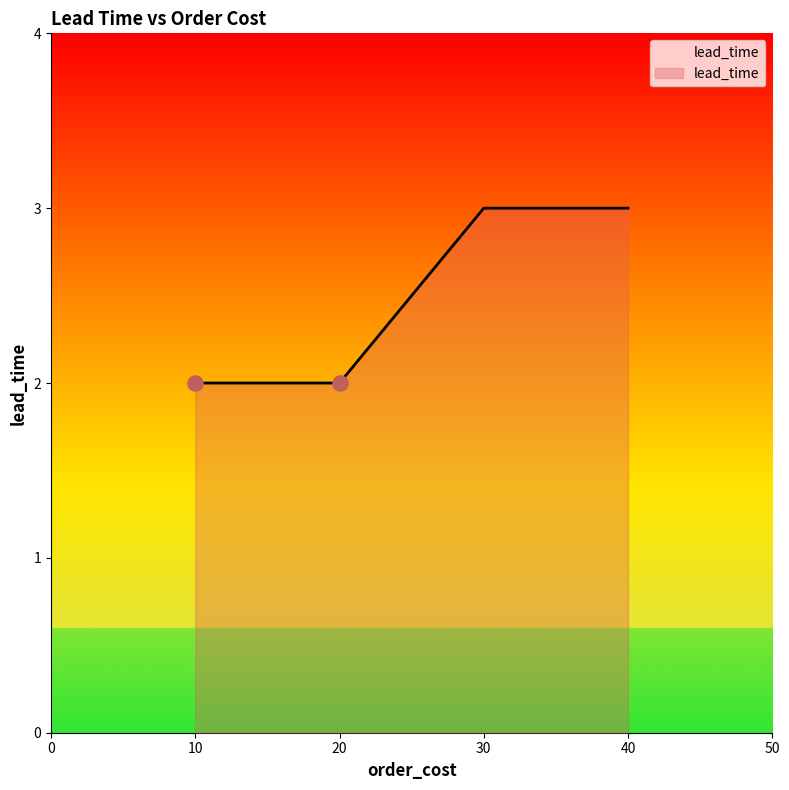

What is the change in value from 10 to 40?

+1